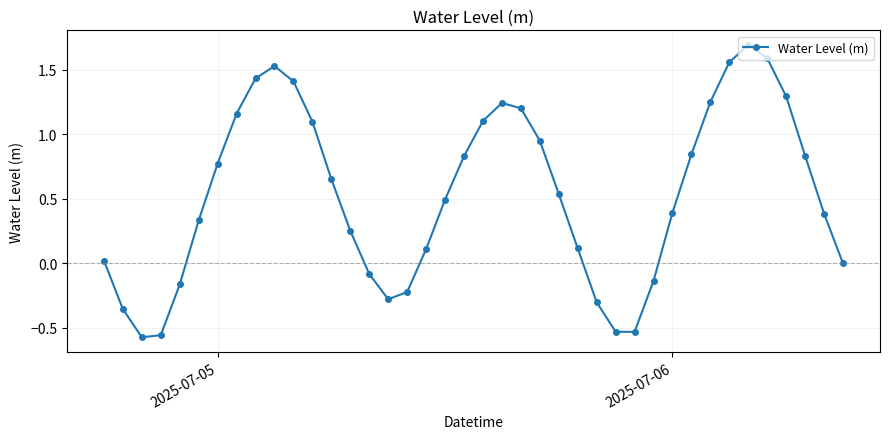

What is the value of the 18th point from the left?

0.1